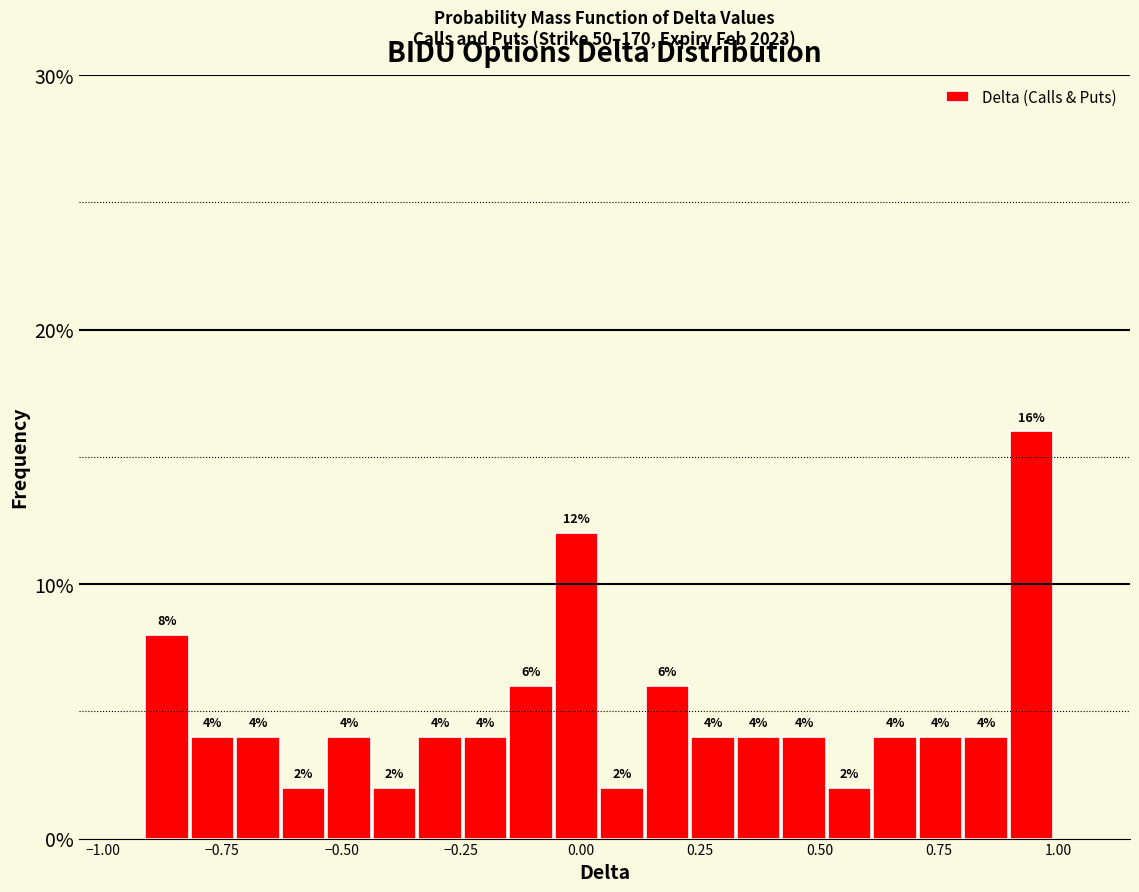

Around what value on the x-axis is the tallest bar? Give the approximate position of its centre, as read against the axis.

0.95